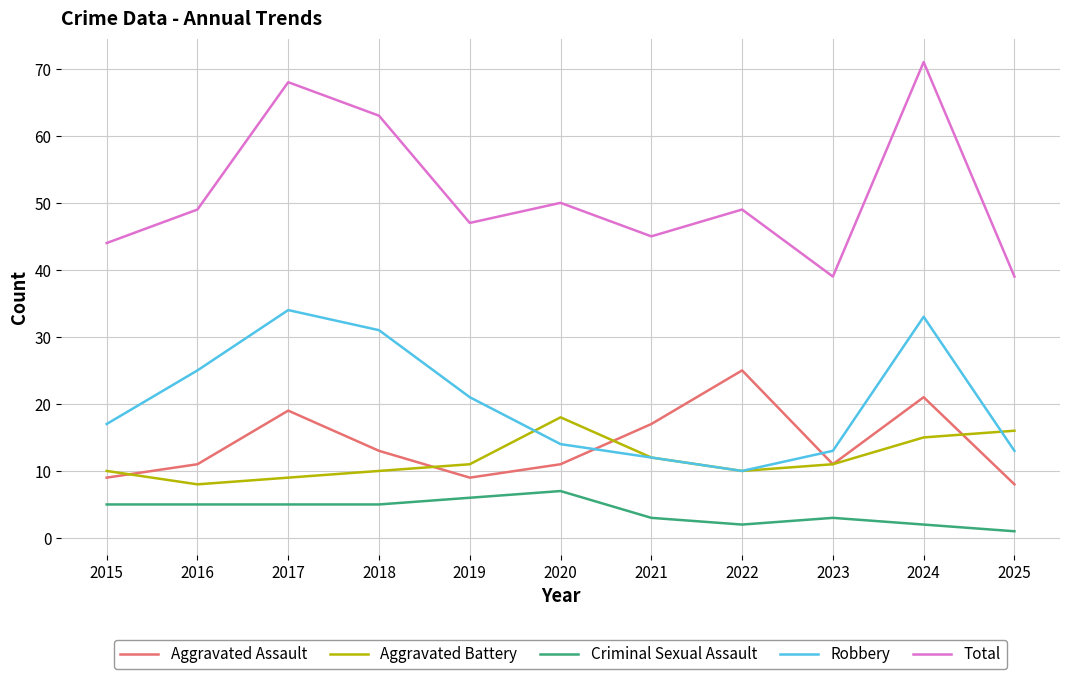

In Robbery, how many points are higher than both neighbors (excluding endpoints)?

2